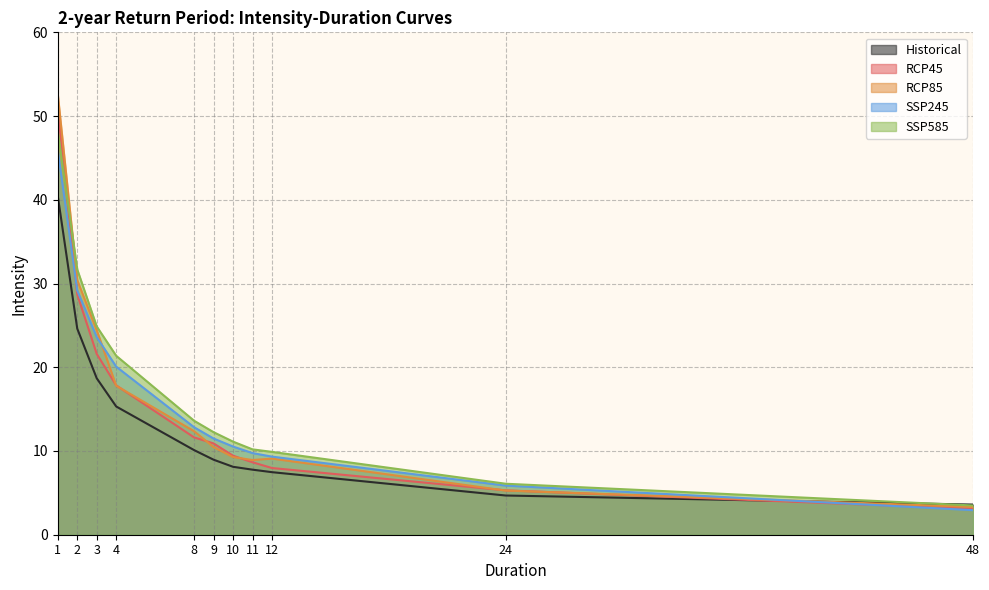

The SSP585 series shows 9.9 at 12. True or false?

True